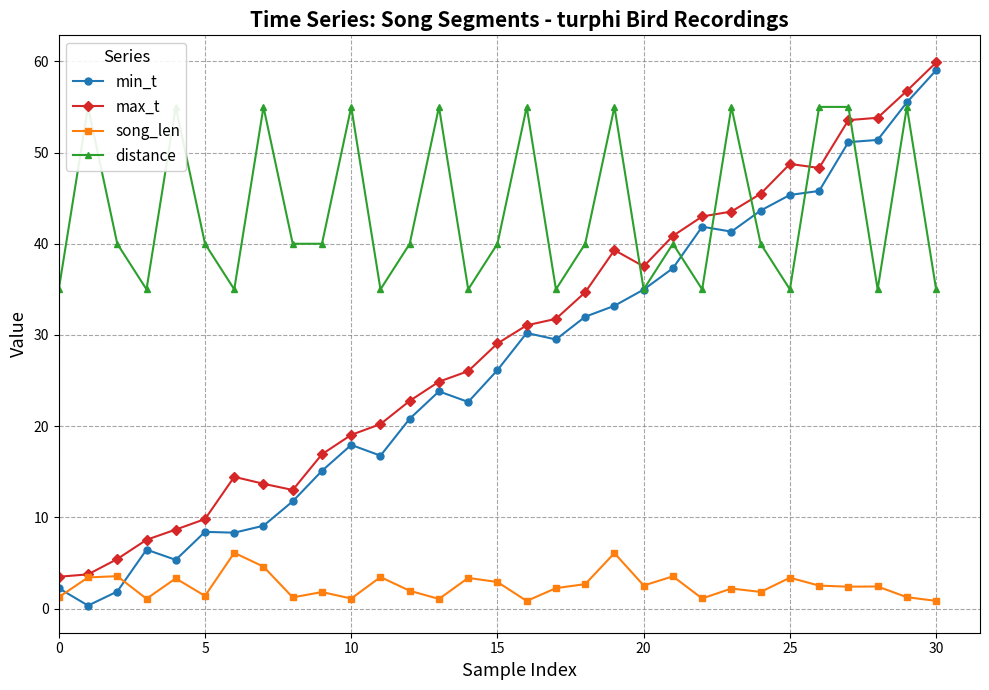

At which label is min_t closest to 29?

17